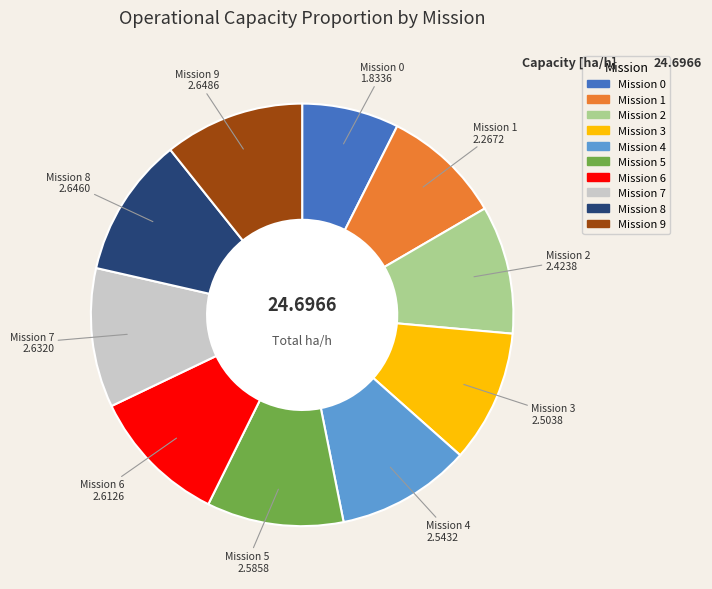

Is there any slice that represents more than half of the pie?

No